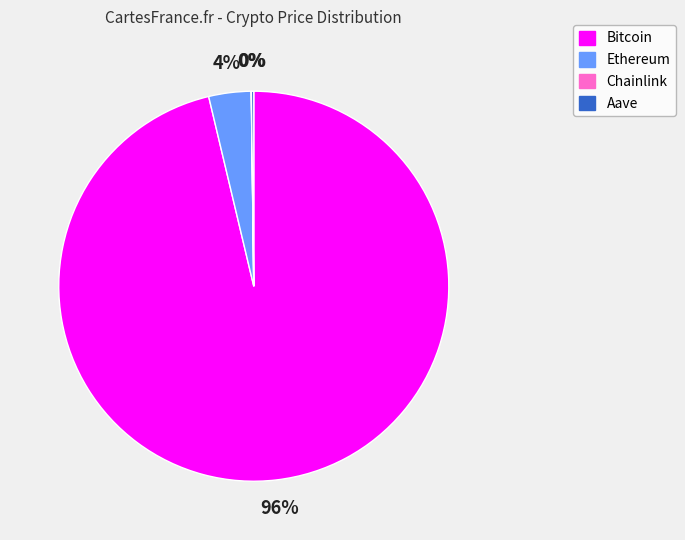

To the nearest percent, what percentage of the pie is Ethereum?

4%